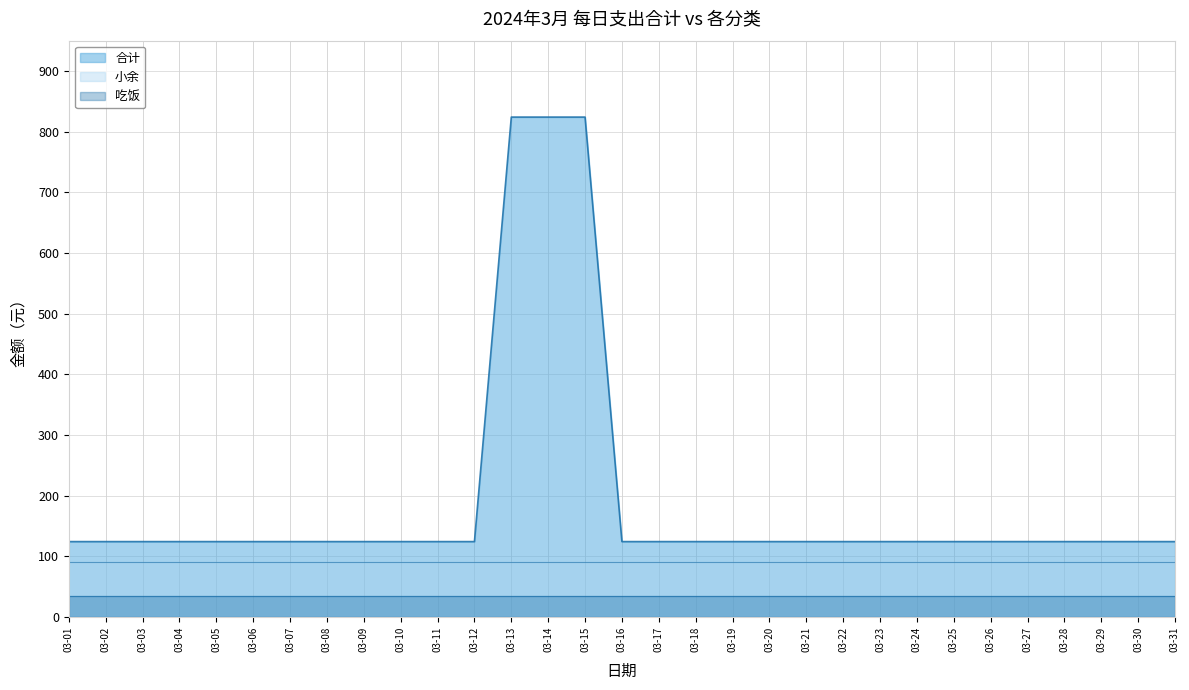

List the series in order of their peak value, highest first.

合计, 小余, 吃饭